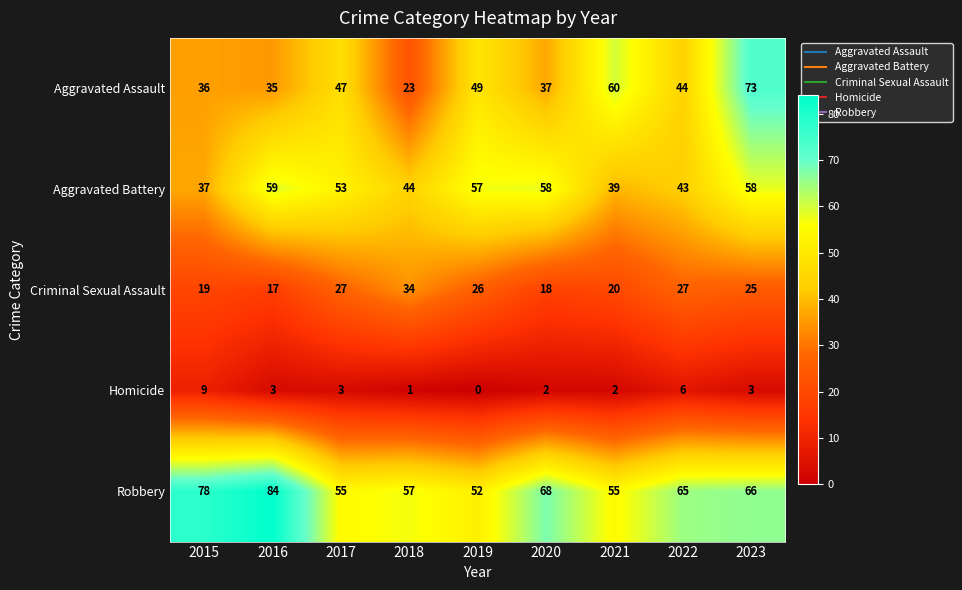

What is the difference between the second highest and minimum values in the Homicide series?

6